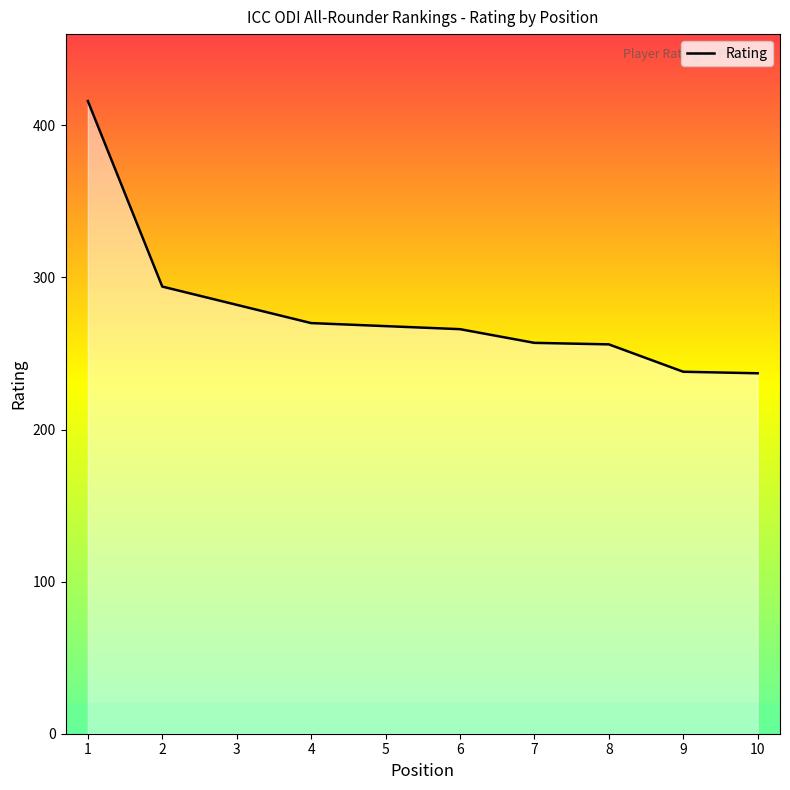

Approximately how many times larger is the value at 4 compared to 2?

0.9